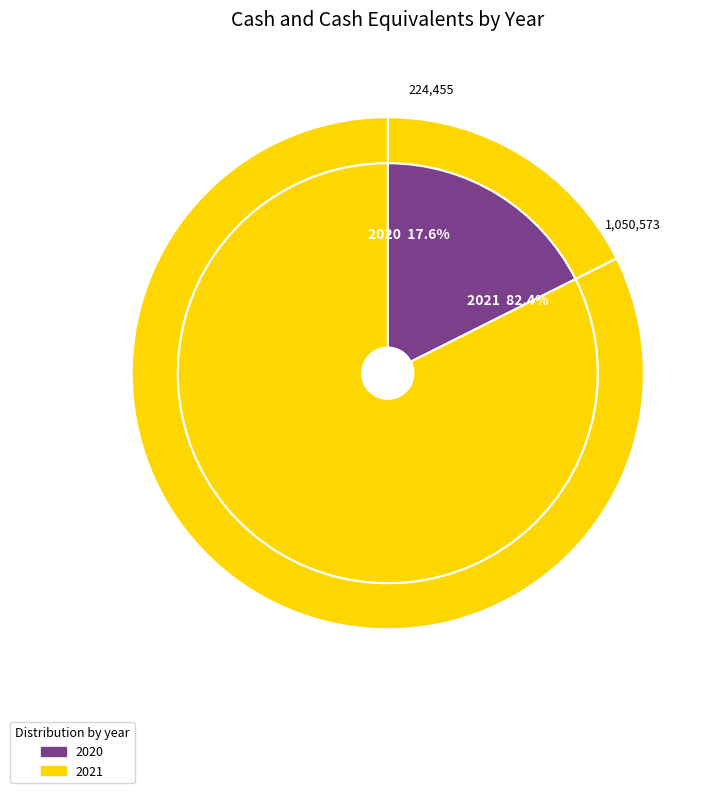

What is the change in value from 2020 to 2021?

+826118